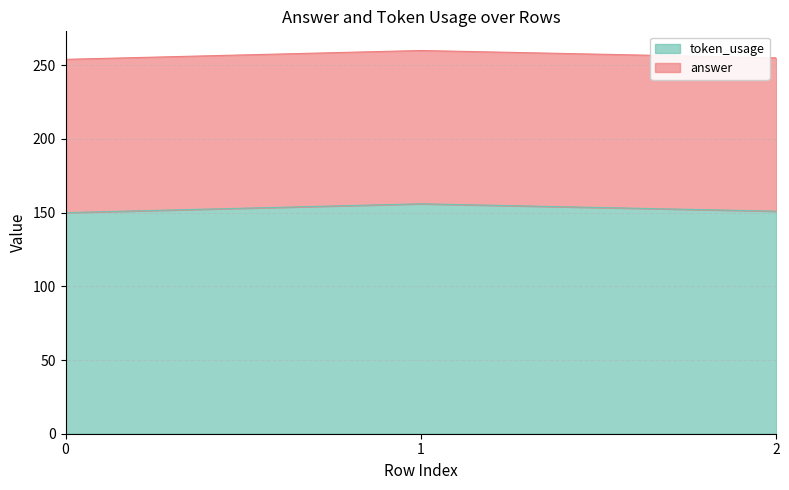

How many data points does each series have?

3